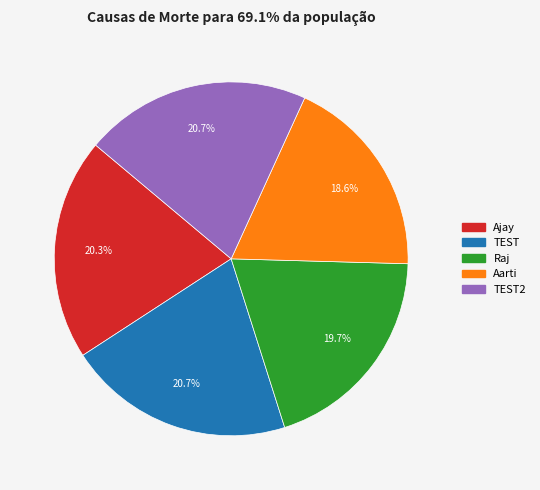

Is there a majority slice in this chart?

No